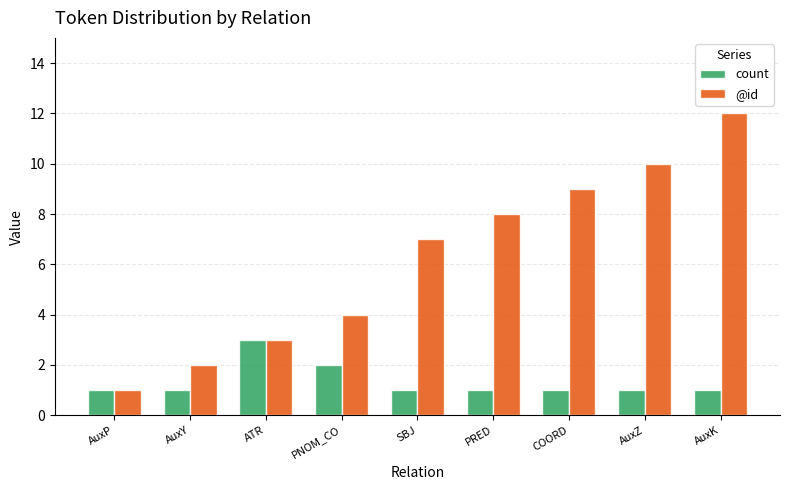

What is the sum of all count values?

12